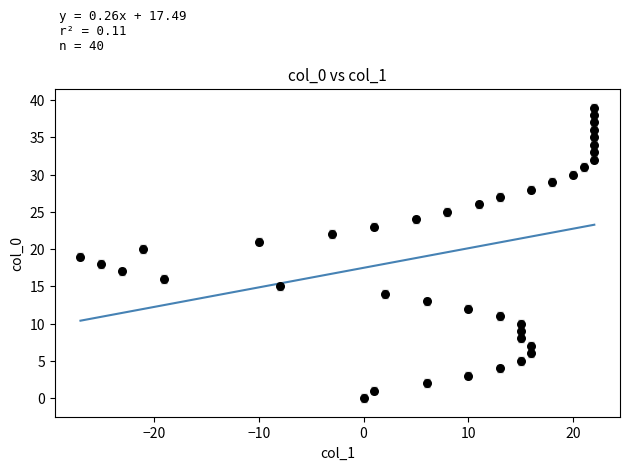

What is the range of Y values (max minus min)?

39